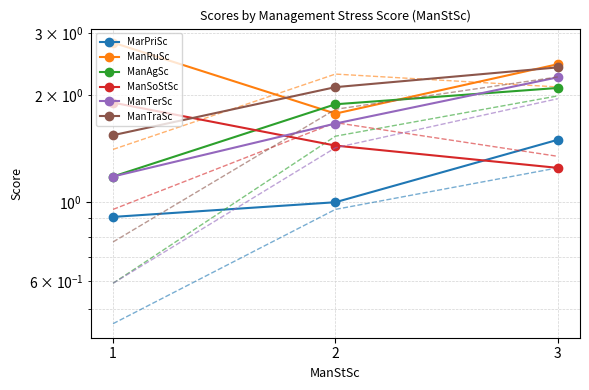

Does the chart have visible grid lines?

Yes